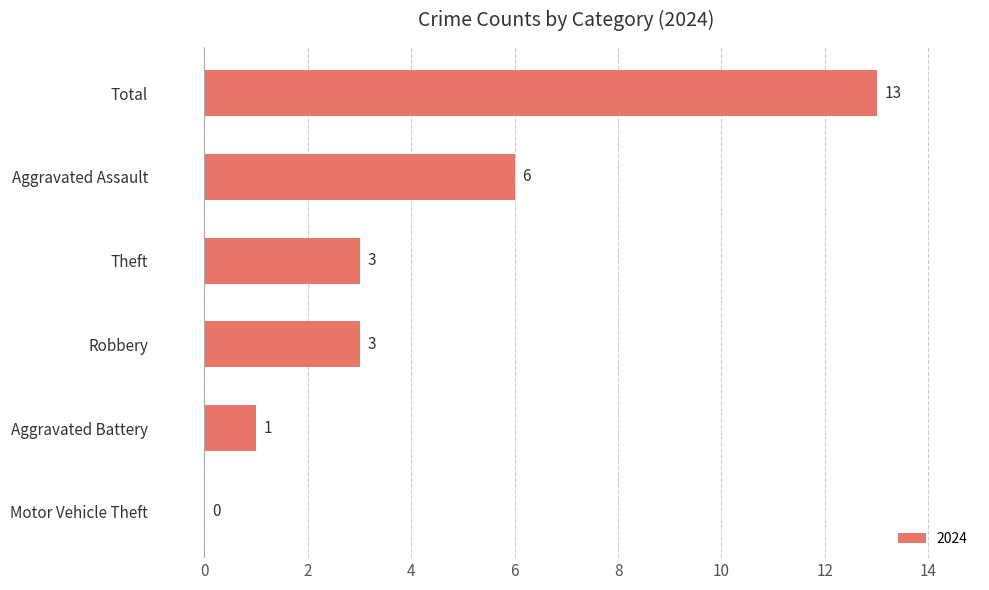

At which category does the chart reach its peak across all series?

Total